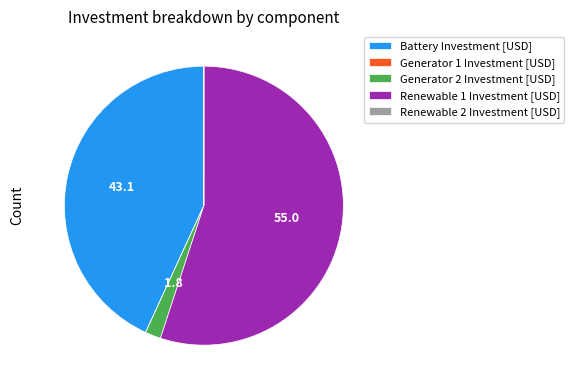

Which slice is the largest?

Renewable 1 Investment [USD]